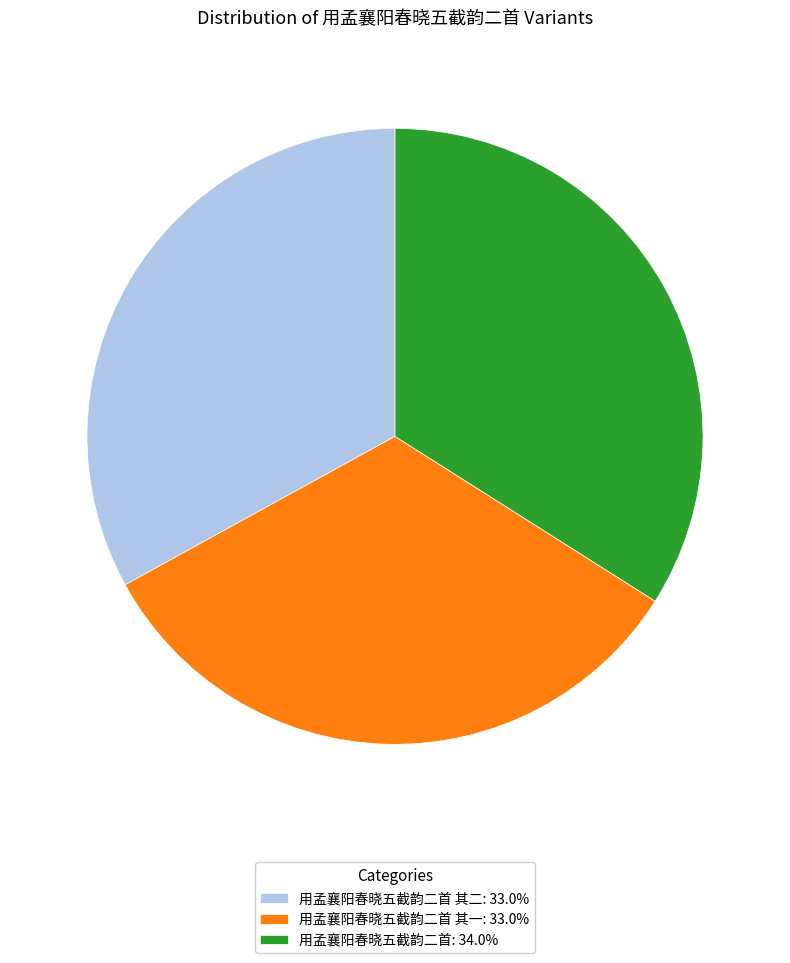

What is the ratio of the value at 用孟襄阳春晓五截韵二首 其一: 33.0% to the value at 用孟襄阳春晓五截韵二首 其二: 33.0%?

1.0